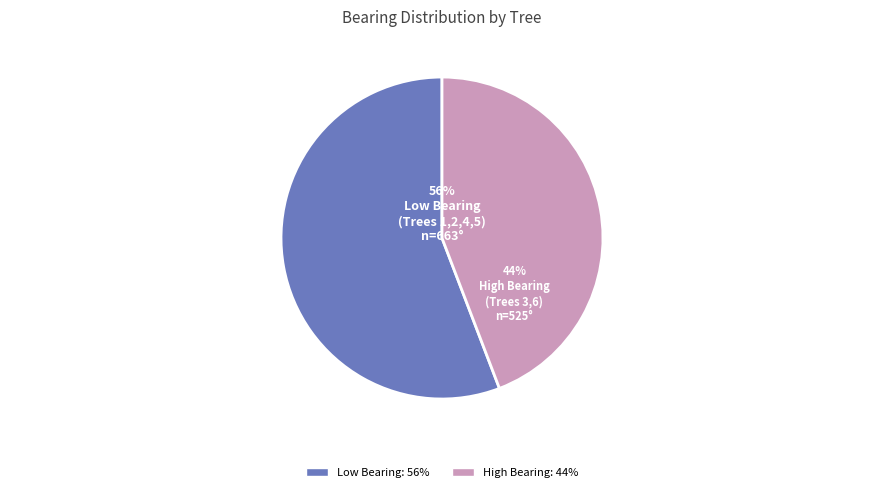

To the nearest percent, what is the difference between the largest and smallest slice percentages?

12%